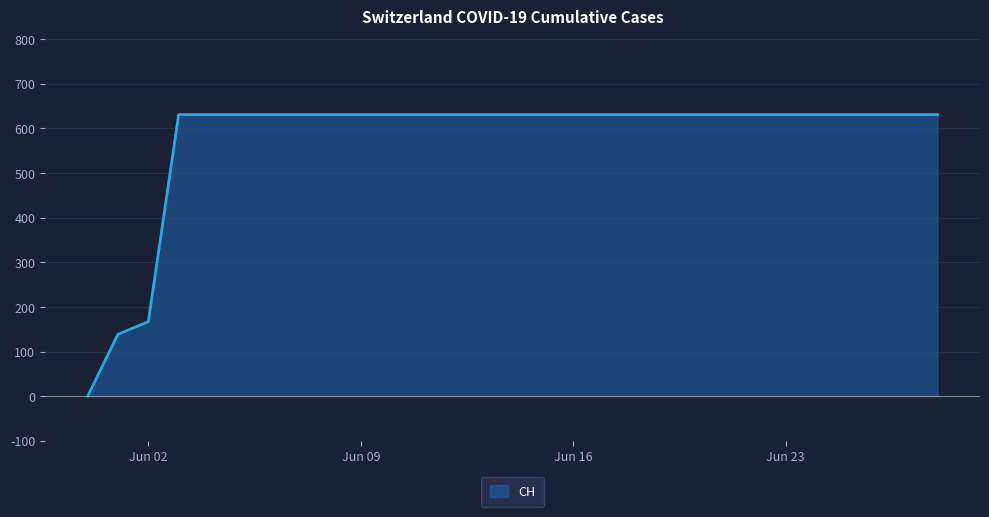

What is the difference between the maximum and minimum values?

631